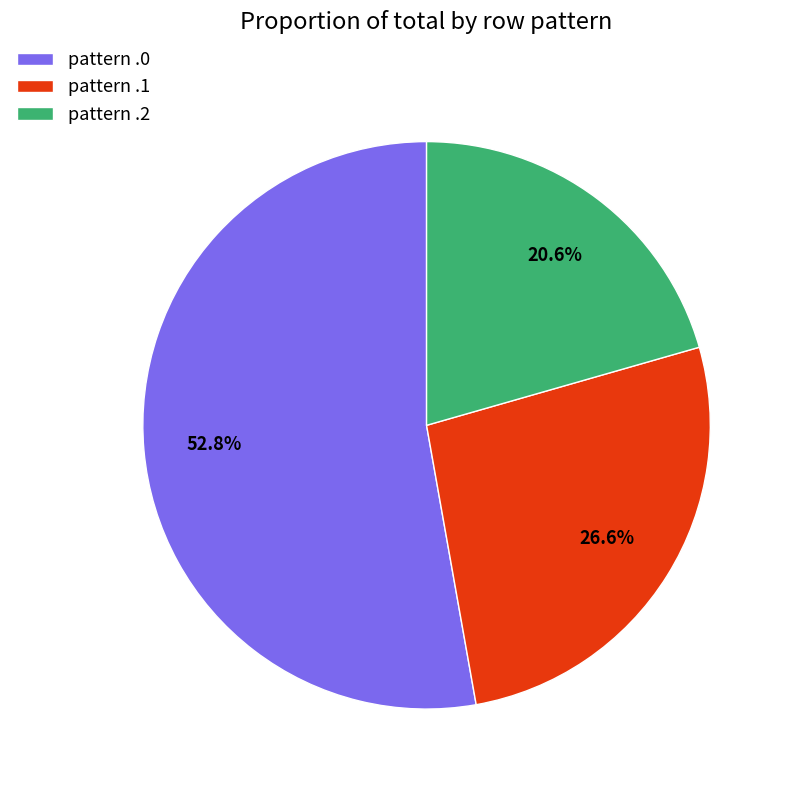

Count the number of slices in the pie.

3